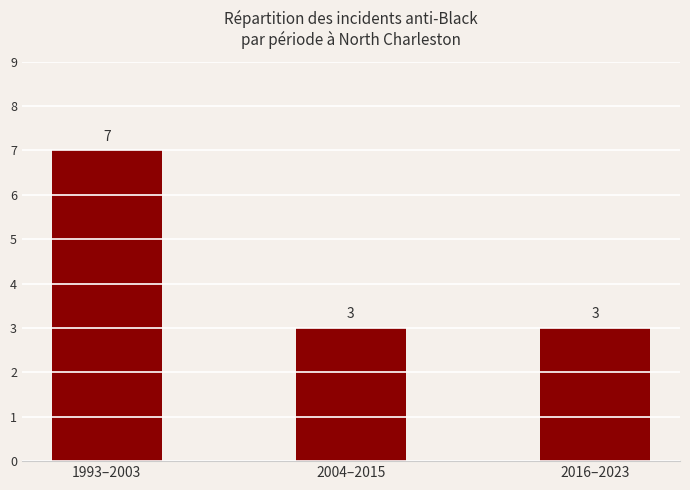

What is the label of the 1st bar from the left?

1993–2003